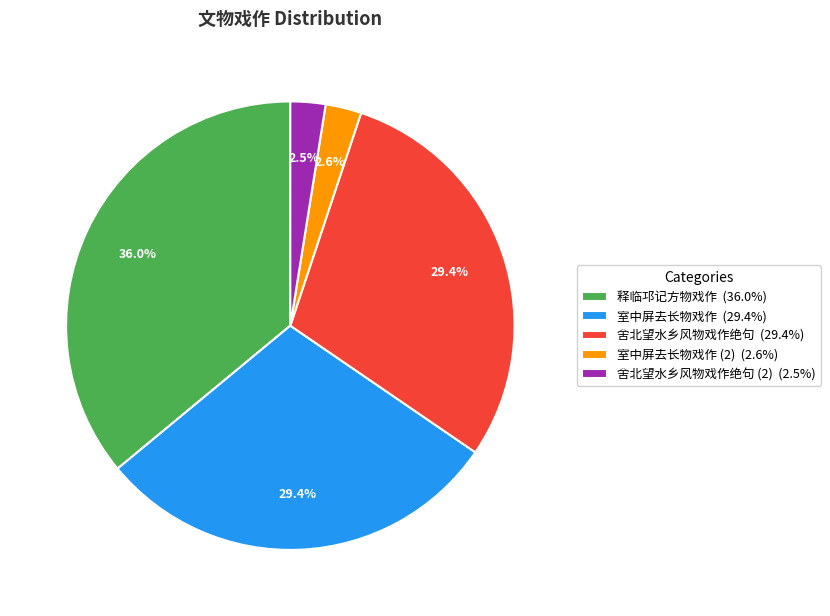

Which category has the biggest portion of the pie?

释临邛记方物戏作 (36.0%)